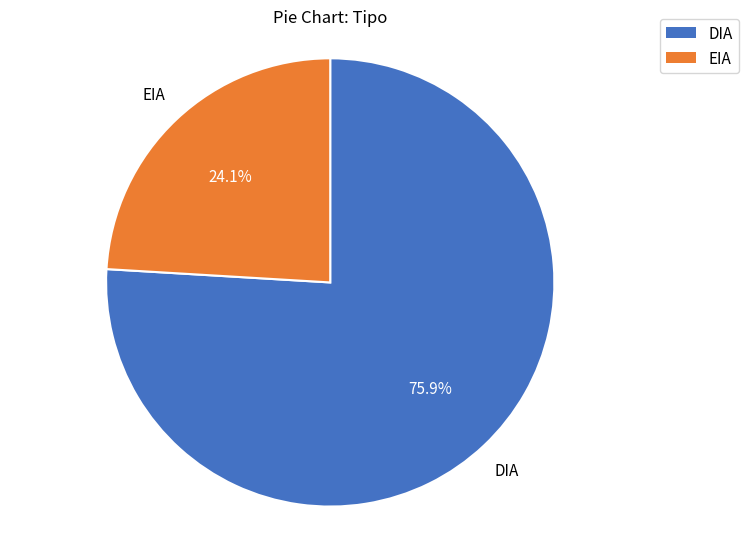

Count the number of slices in the pie.

2